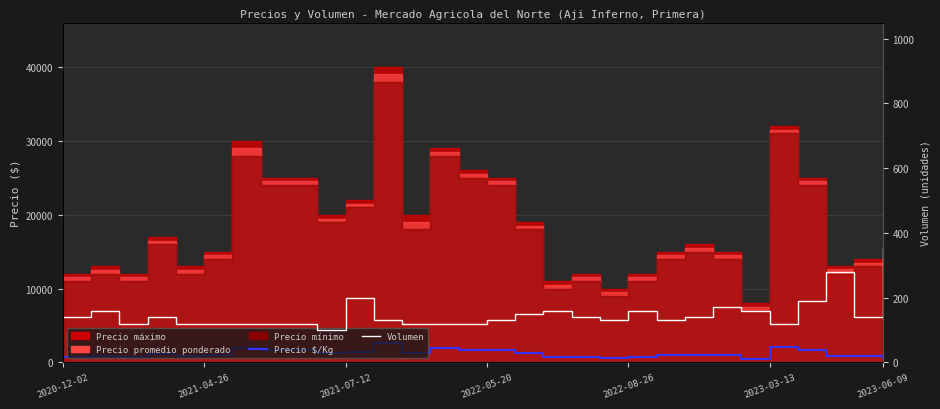

True or false: Volumen has more than 2 interior local peaks.

True